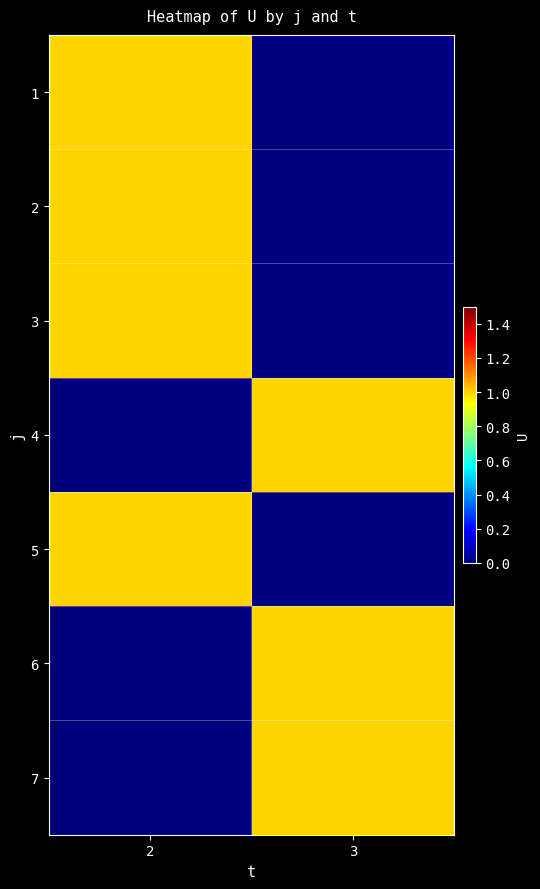

Between 2 and 3, which is larger?

2